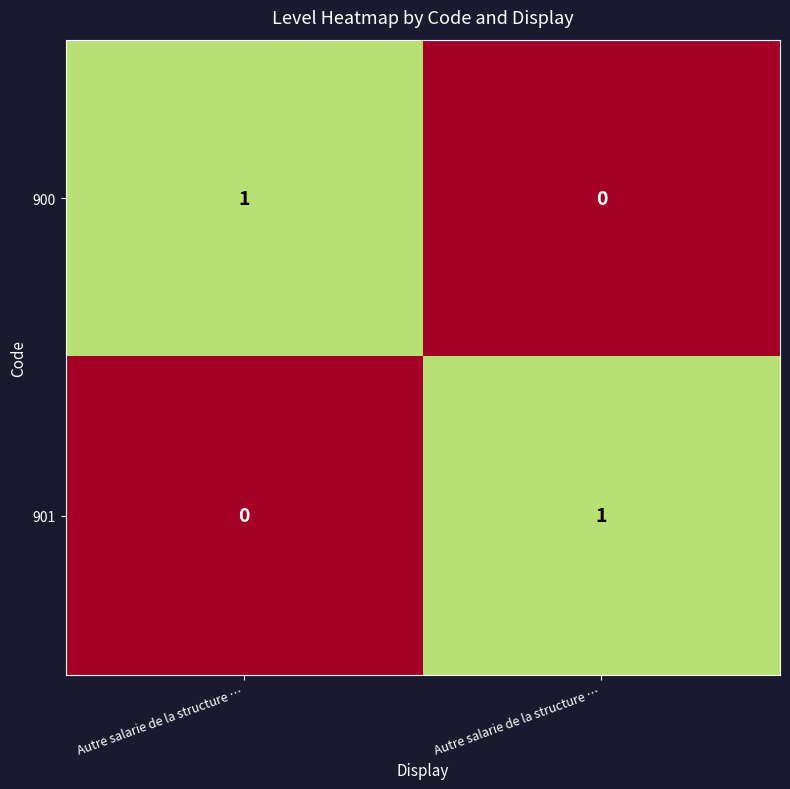

What is the spread (max minus min) of values at Autre salarie de la structure …?

1